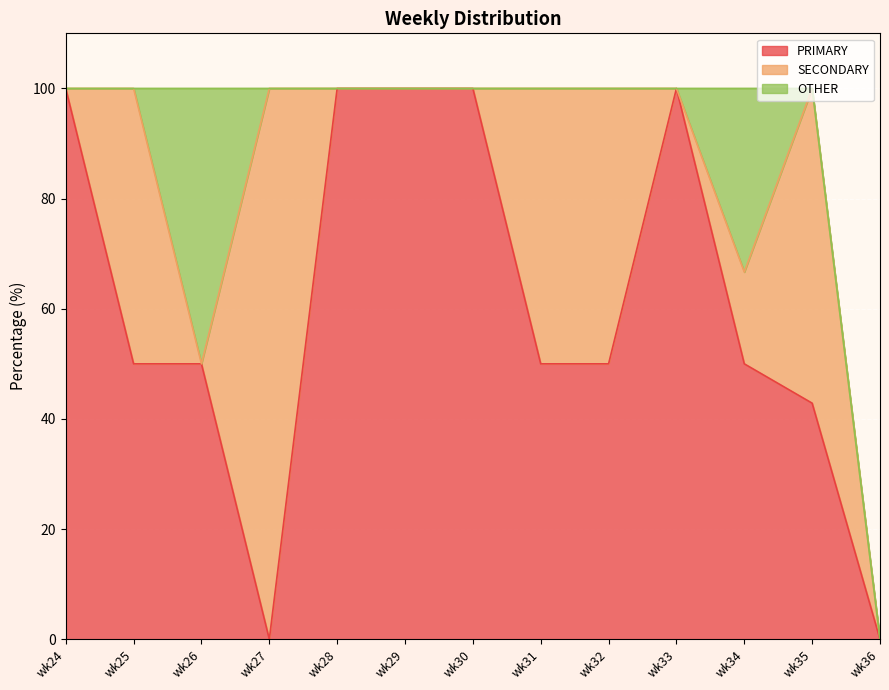

How many values in the PRIMARY series are below 50?

3